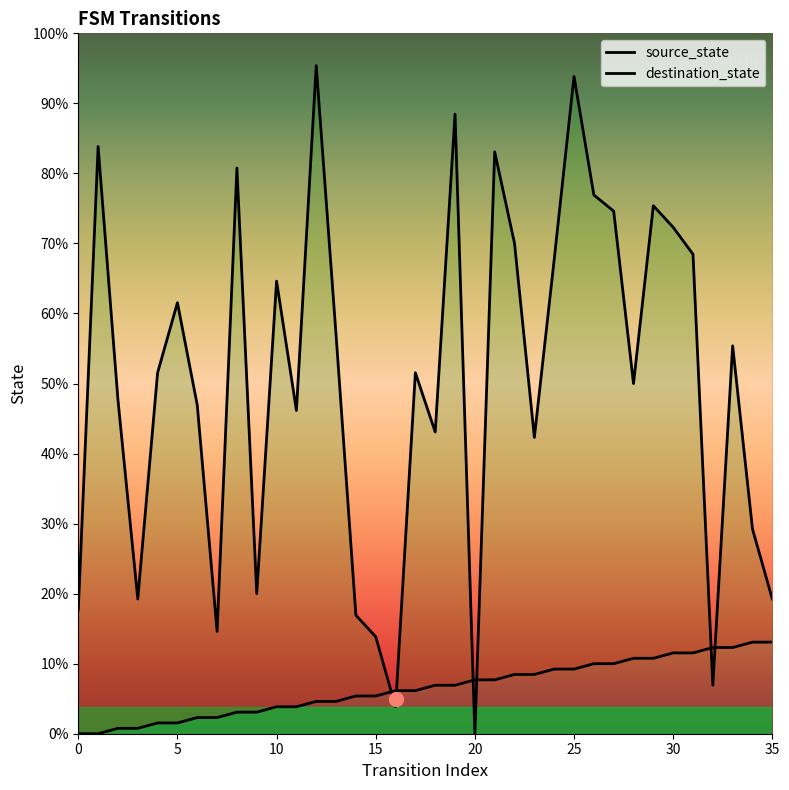

How many interior local valleys does the destination_state series have?

10